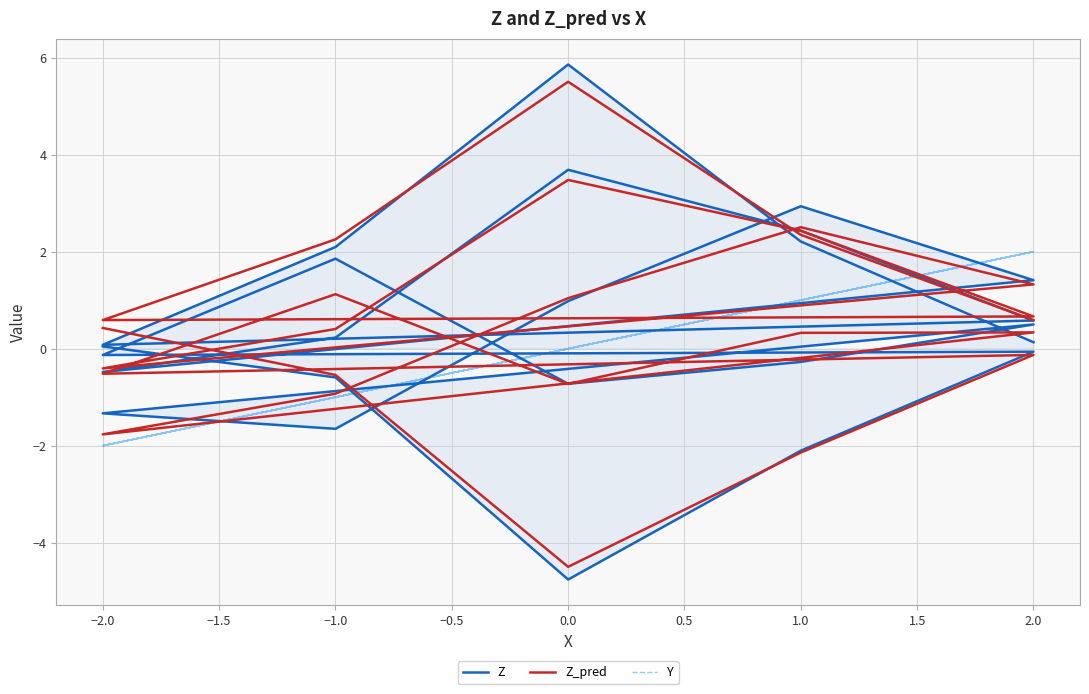

How many positive values does the Y series have?

10